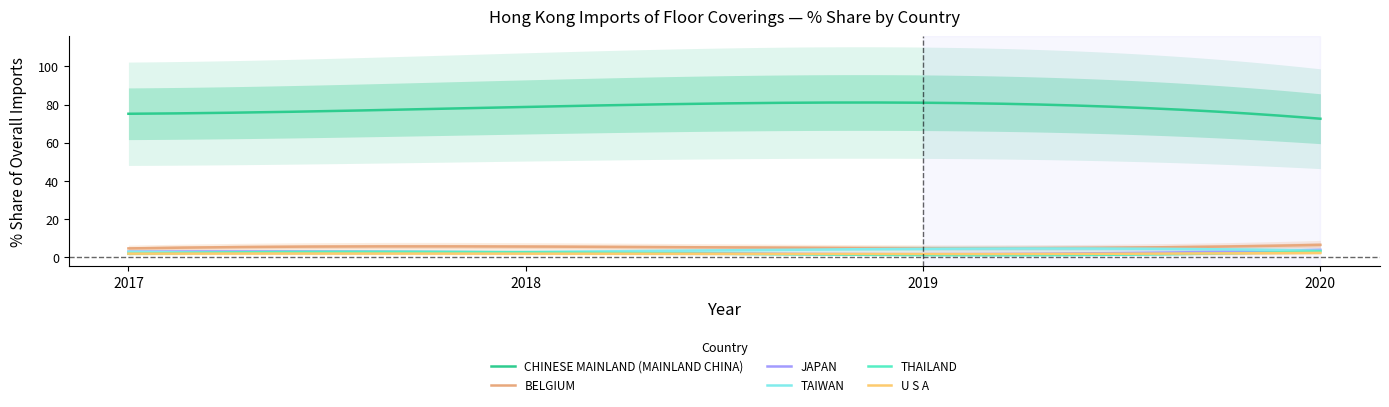

What is the total value across all series at JAPAN?

11.2